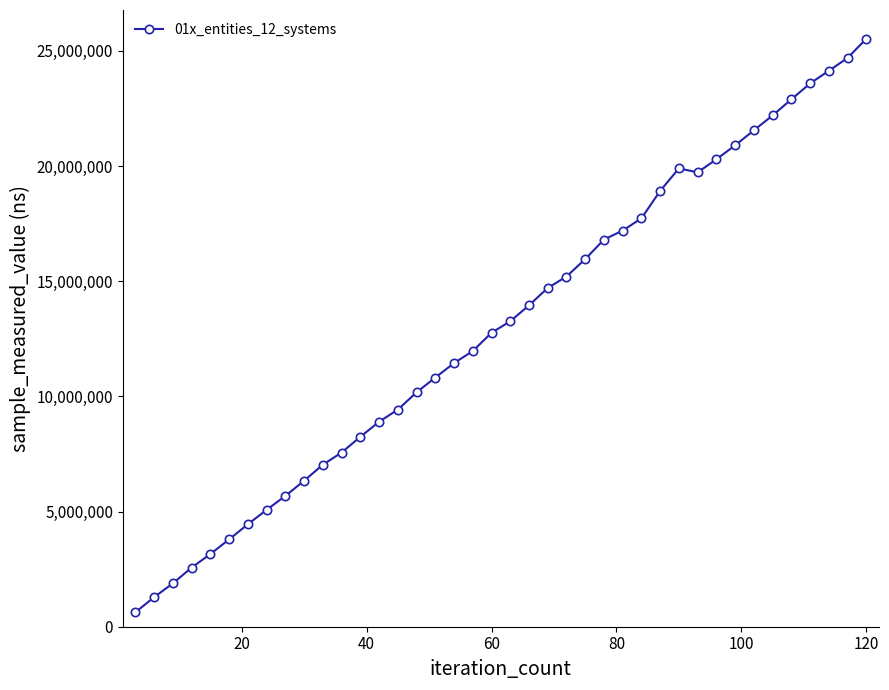

Reading right to left, transcribe all the data shown in this chart.

25530300	24693600	24138500	23588100	22897400	22200000	21552500	20899600	20295600	19726800	19899400	18923600	17731400	17198600	16809800	15961700	15203000	14706300	13953700	13260800	12762100	11967000	11445200	10817900	10174700	9424600	8898400	8243400	7562400	7032800	6338500	5678800	5074500	4449100	3792900	3156900	2568000	1885100	1283900	627300